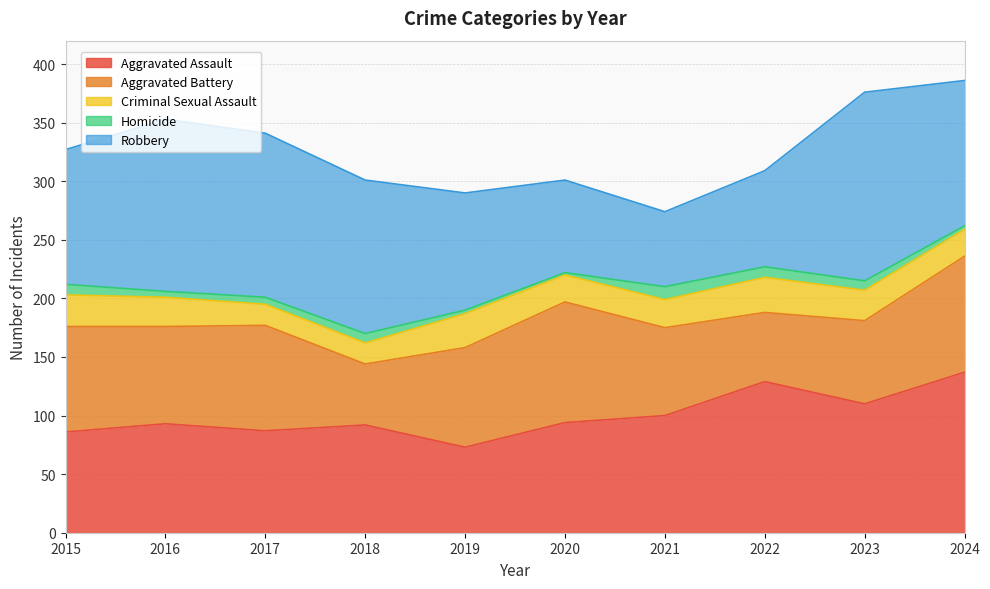

Reading left to right, extract all data points from this chart.

Aggravated Assault: 86	93	87	92	73	94	100	129	110	137
Aggravated Battery: 90	83	90	52	85	103	75	59	71	99
Criminal Sexual Assault: 27	25	18	18	29	23	24	30	26	23
Homicide: 9	5	6	8	3	2	11	9	8	3
Robbery: 115	147	140	131	100	79	64	82	161	124